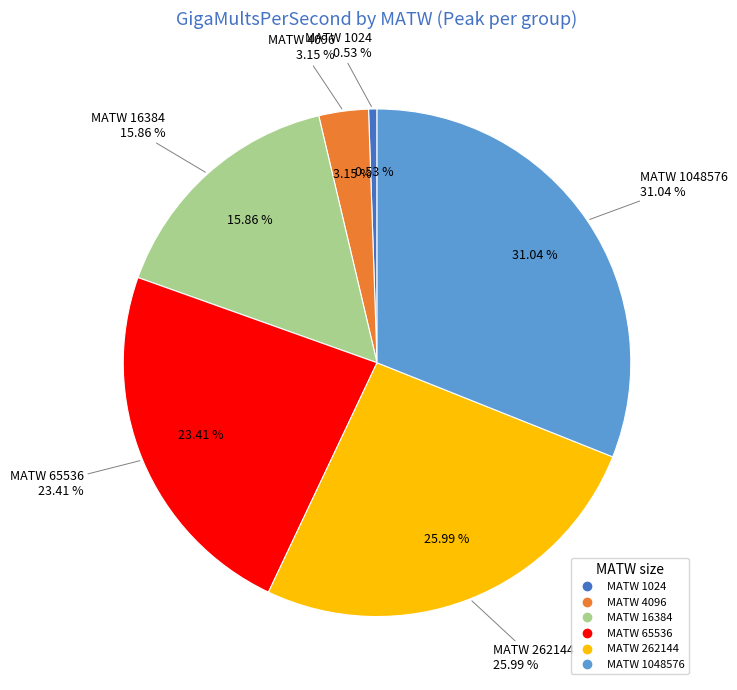

Which has a higher value, 16384 or 1024?

16384